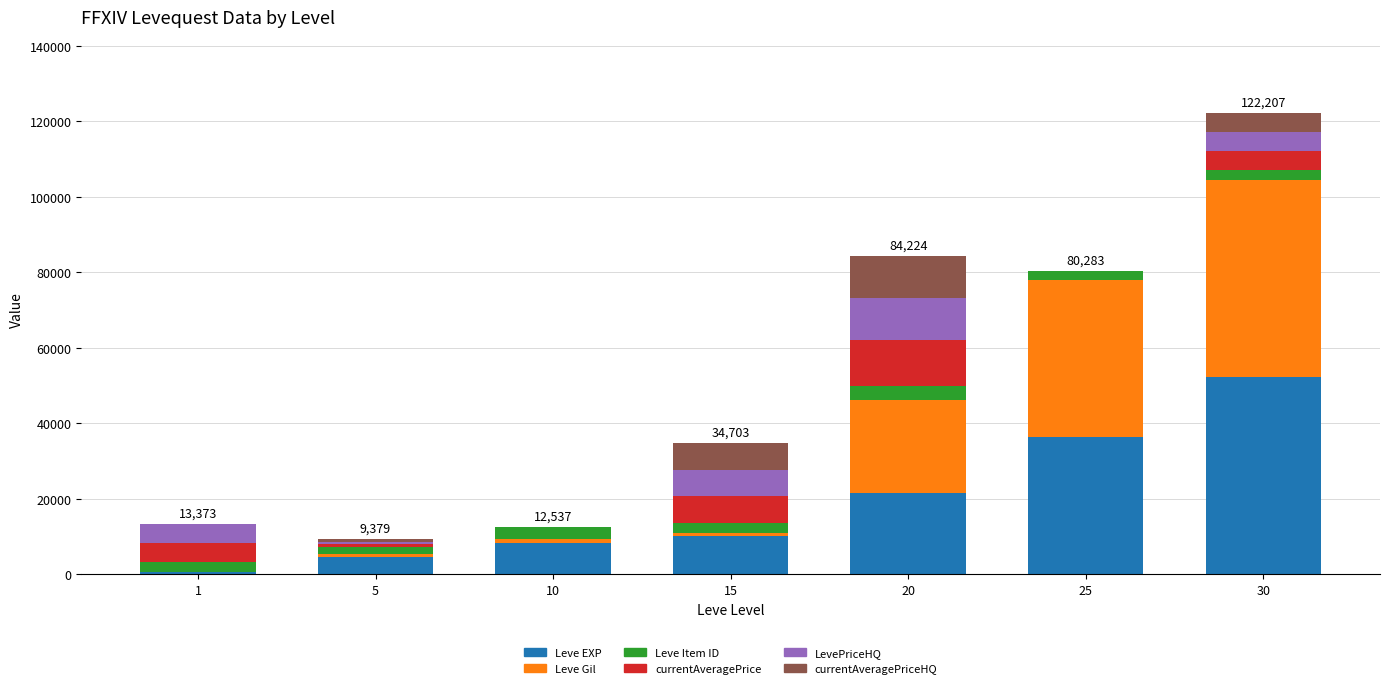

At which category is the sum across all series the highest?

30